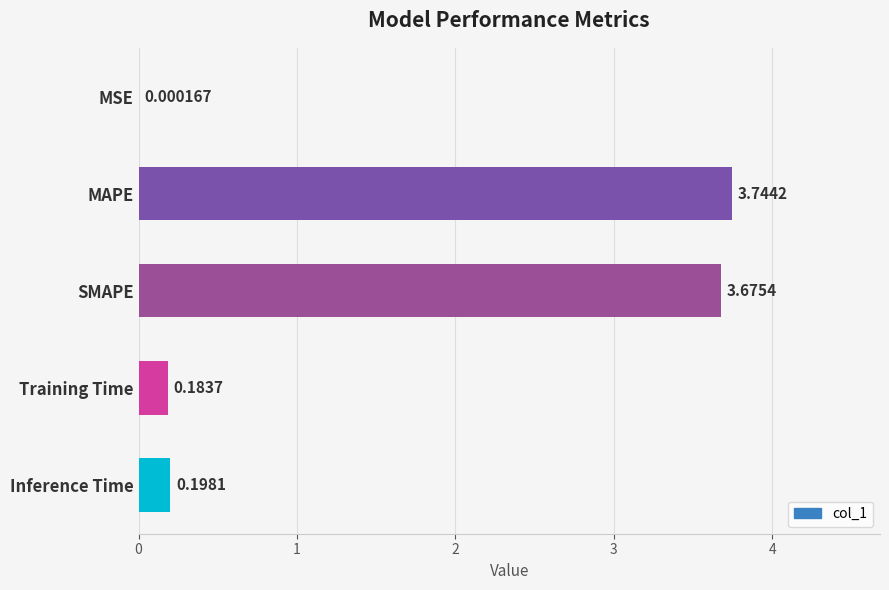

At which label is the value closest to 1?

Inference Time